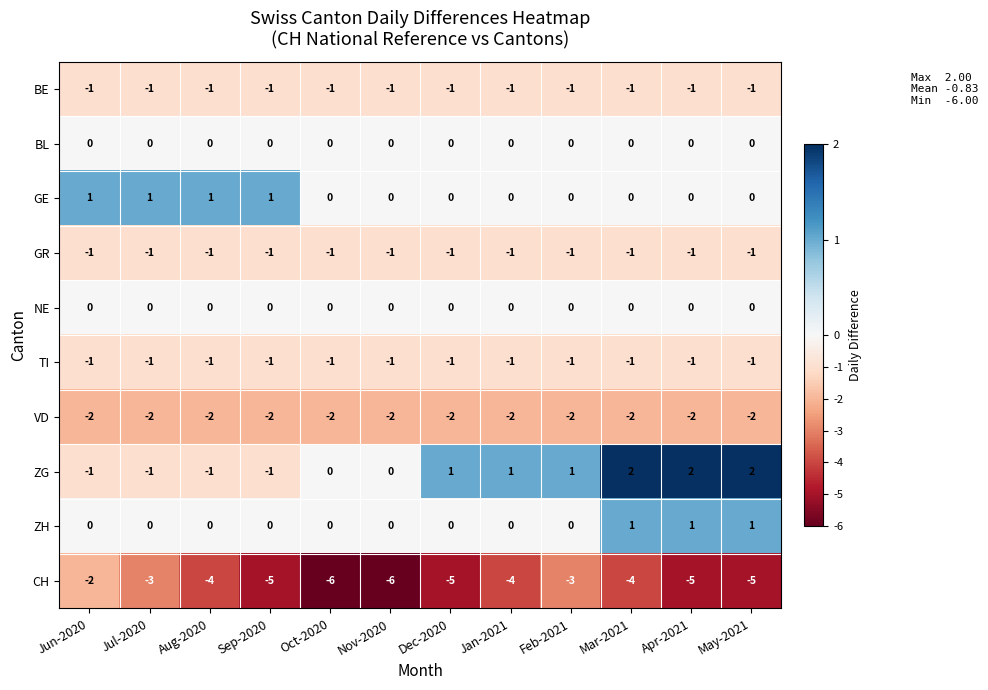

Count the number of data series in this chart.

10